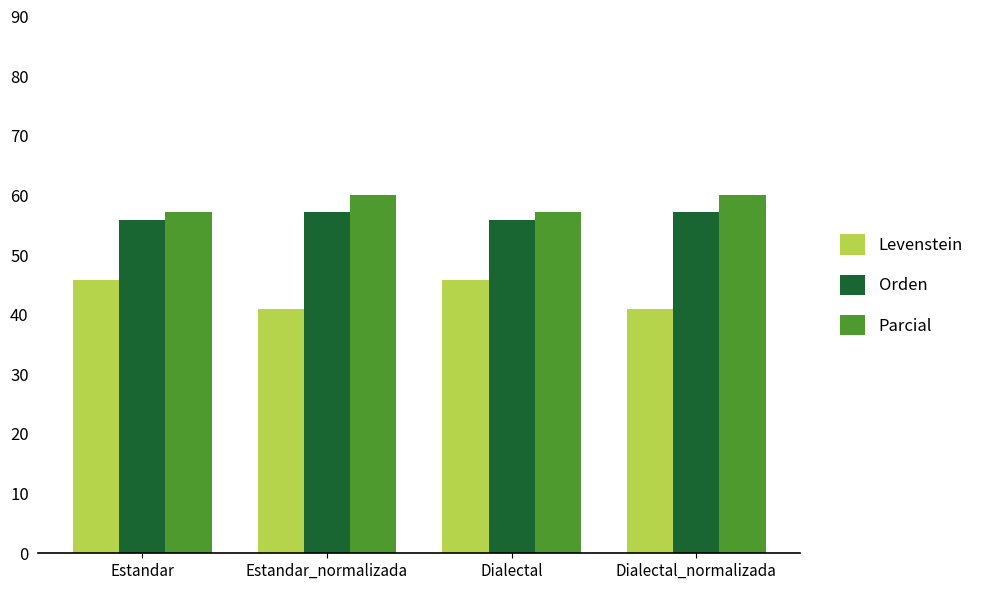

At how many categories does at least one series exceed 54?

4